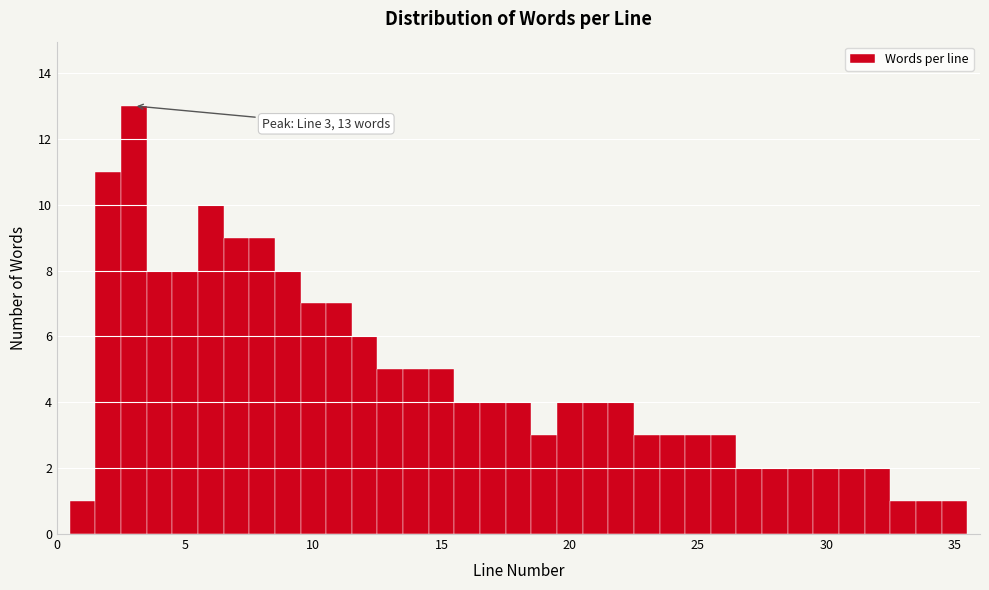

Around what value on the x-axis is the tallest bar? Give the approximate position of its centre, as read against the axis.

3.0